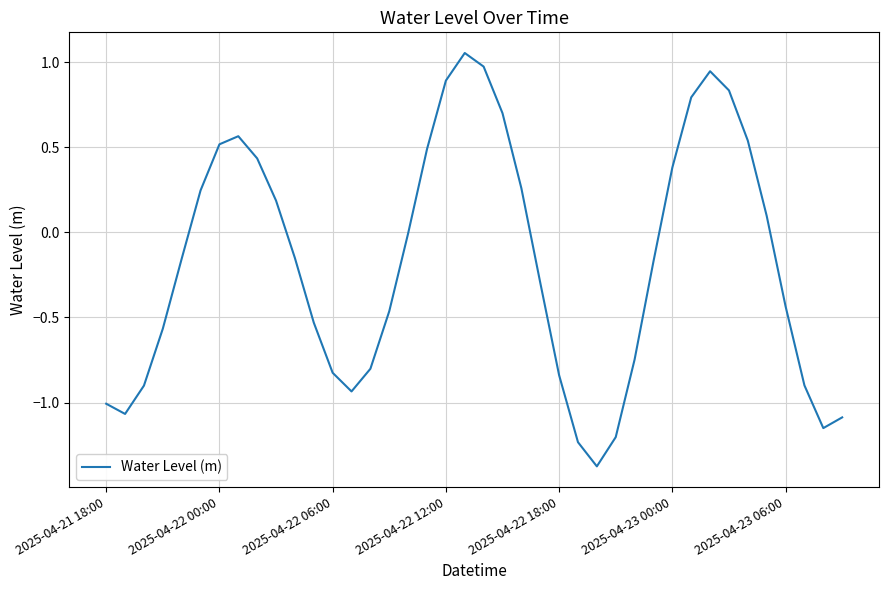

What is the difference between the maximum and minimum values?

2.4